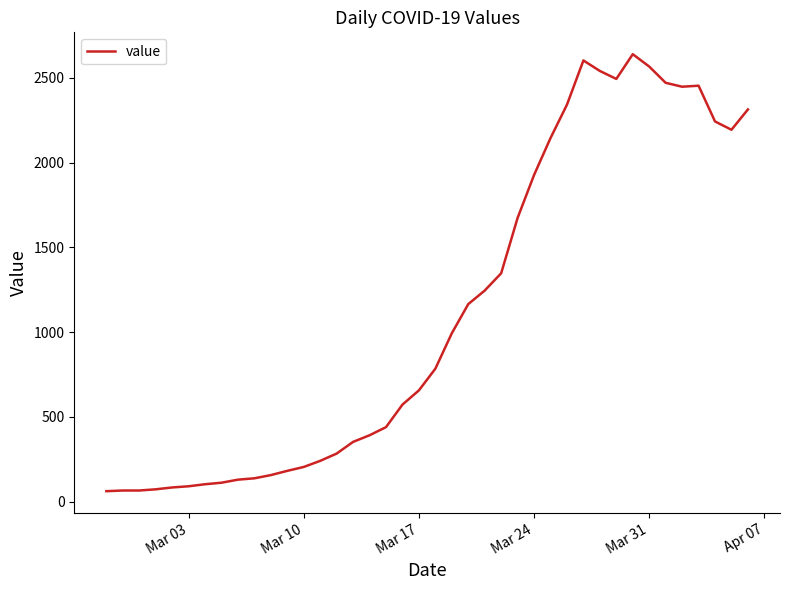

What is the minimum value shown in the chart?

61